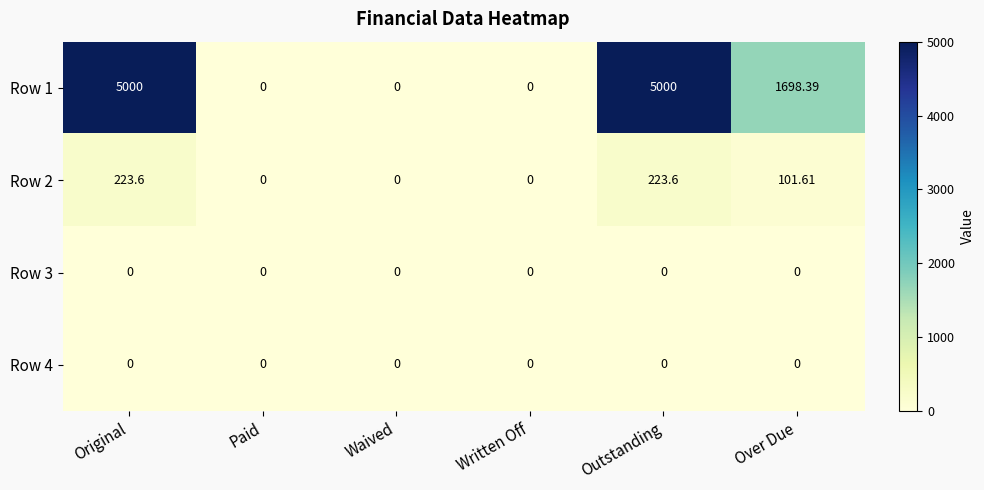

Between Original and Written Off, which series saw the biggest shift?

Row 1